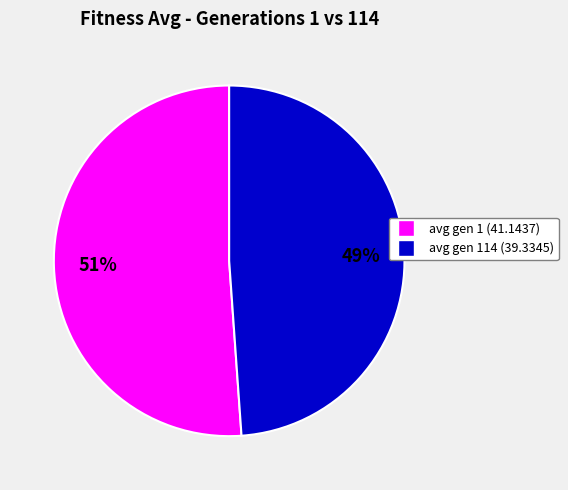

To the nearest percent, what portion does avg gen 1 (41.1437) represent?

51%